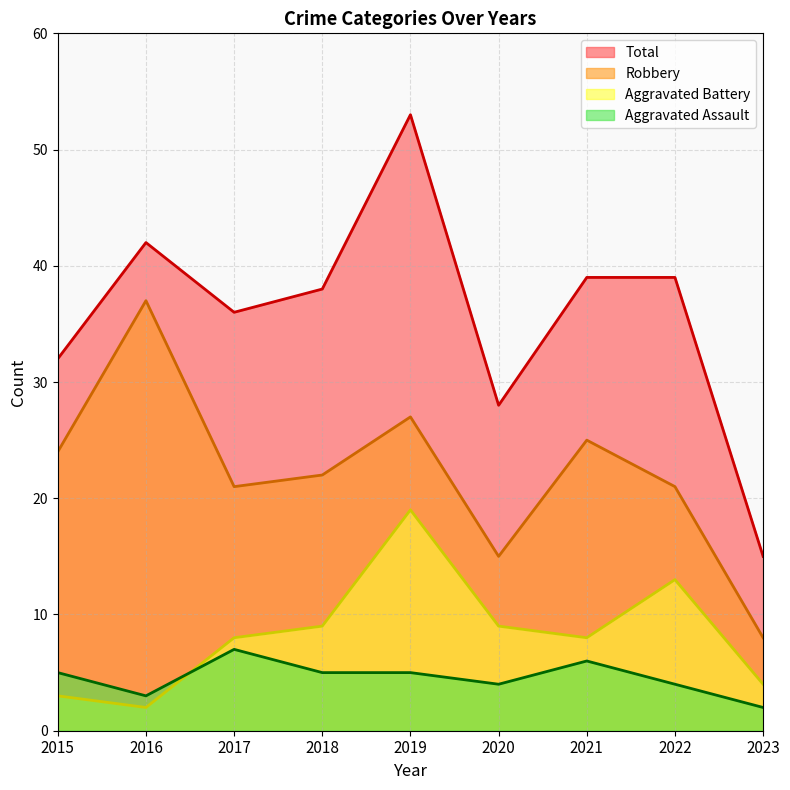

Where does the Robbery series first go above 22?

2015